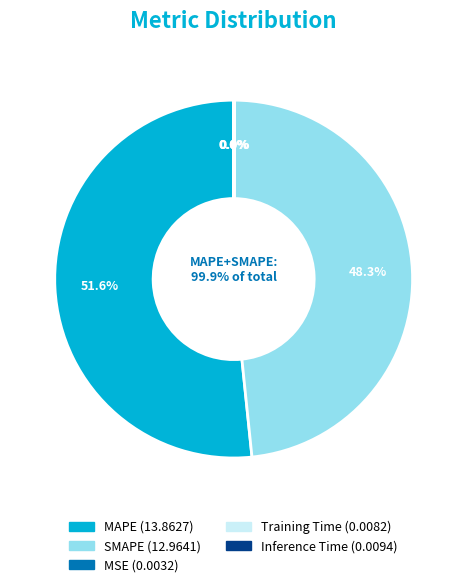

What is the change in value from SMAPE to MSE?

-13.0